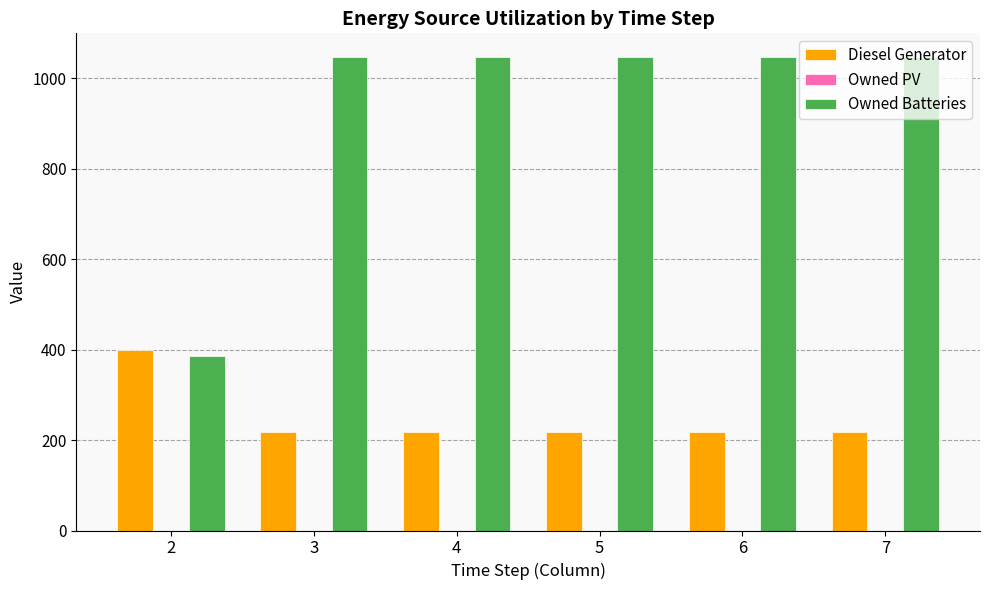

What is the spread (max minus min) of values at 3?

830